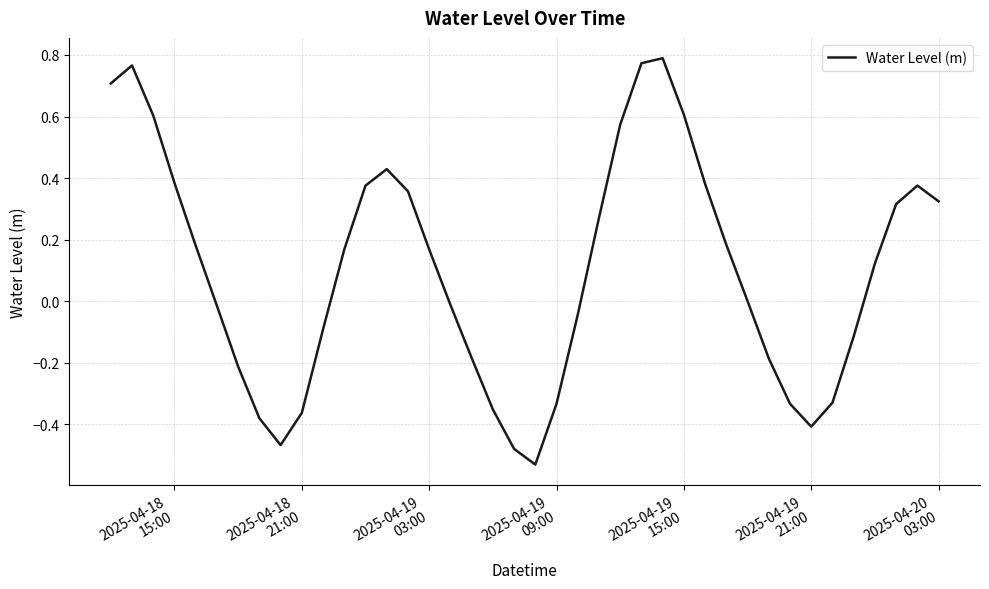

What is the difference between the maximum and minimum values?

1.3